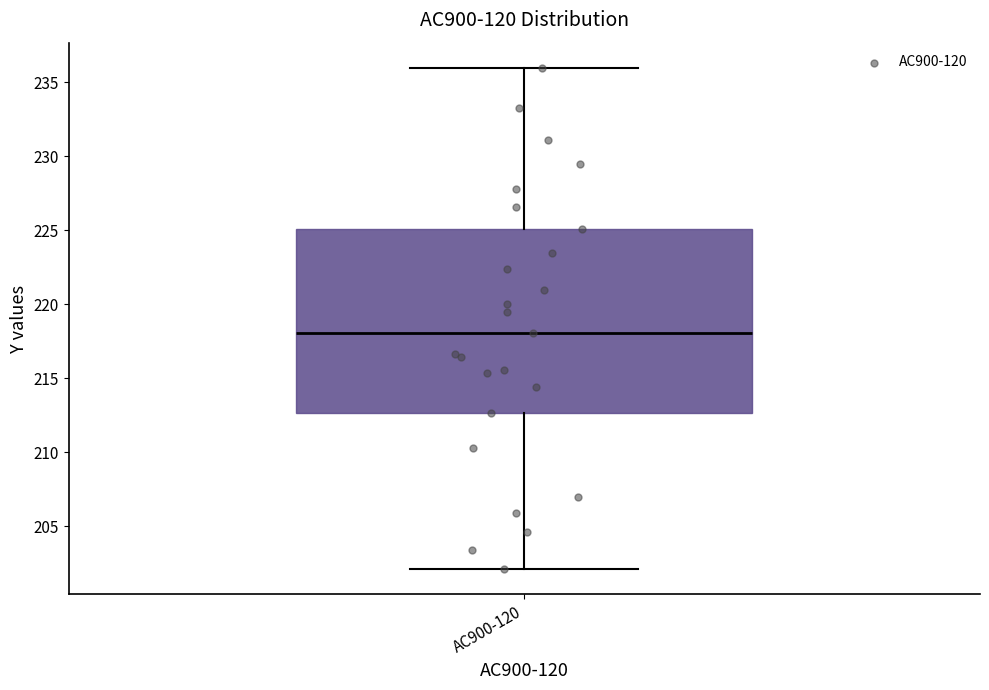

Where is the lower edge of the box for AC900-120 on the y-axis? The values are not printed on the chart, so give them approximately, as read against the axis.

212.5